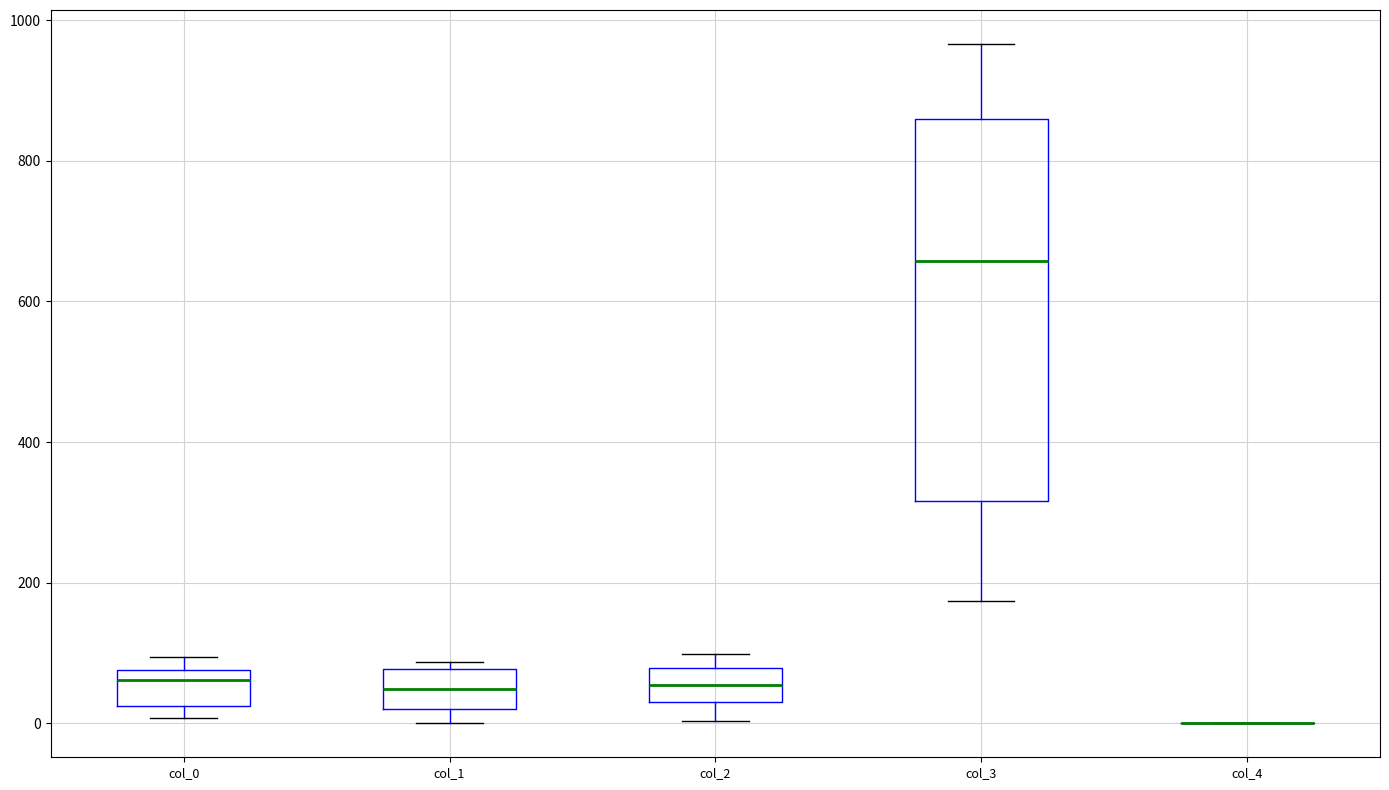

Comparing the boxes themselves (not the whiskers), which one is the tallest?

col_3